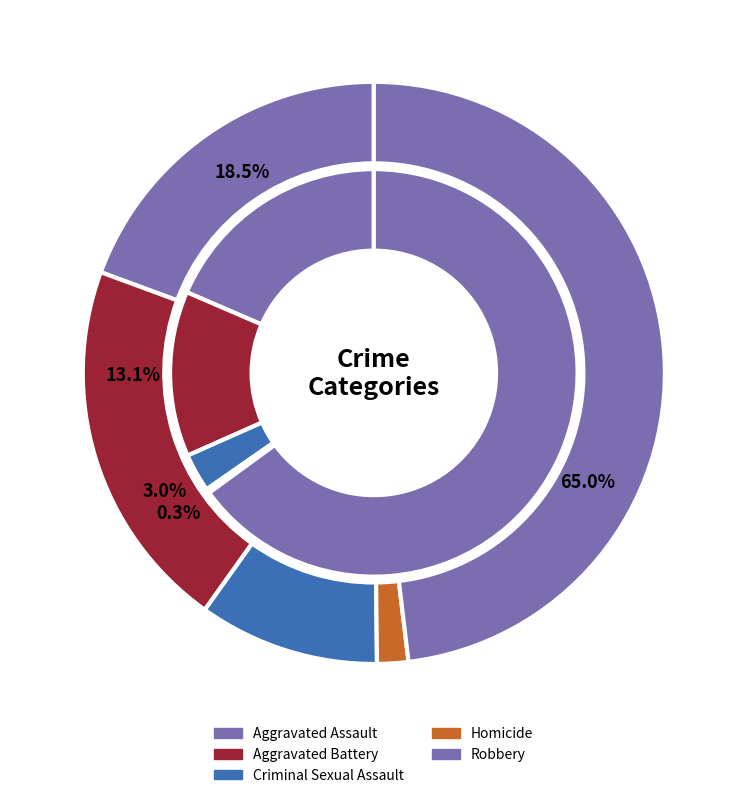

What percentage is the Criminal Sexual Assault slice, to the nearest percent?

10%